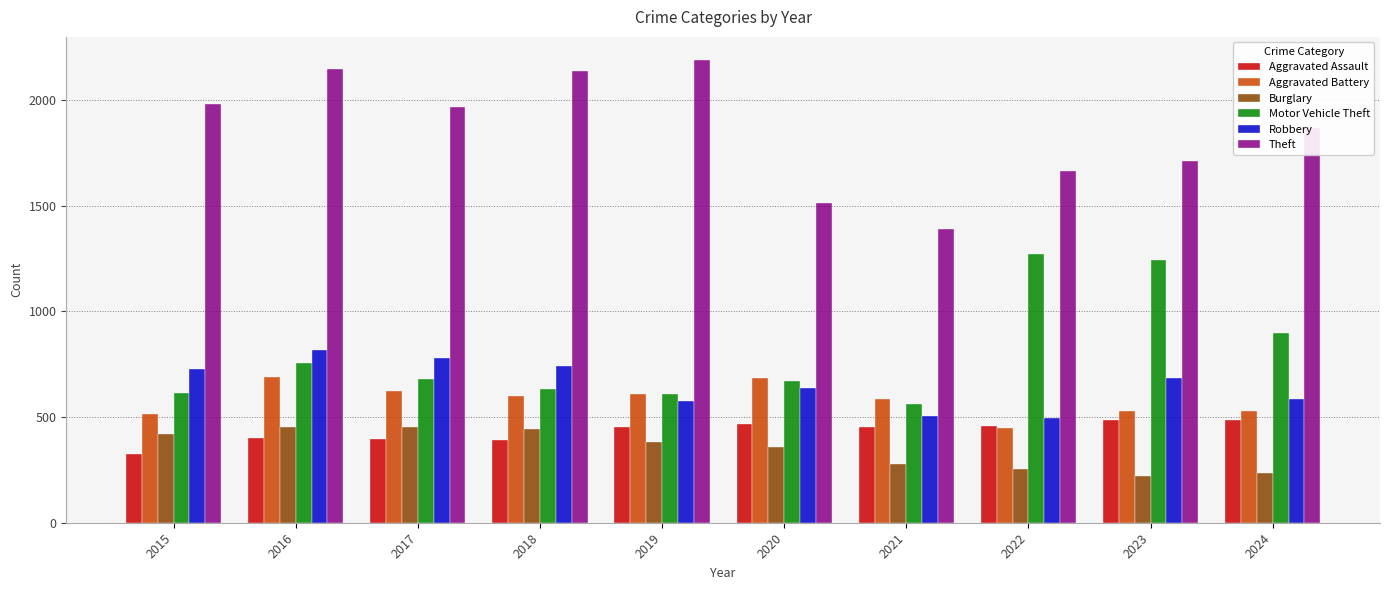

The value of Motor Vehicle Theft at 2017 is 680. True or false?

True